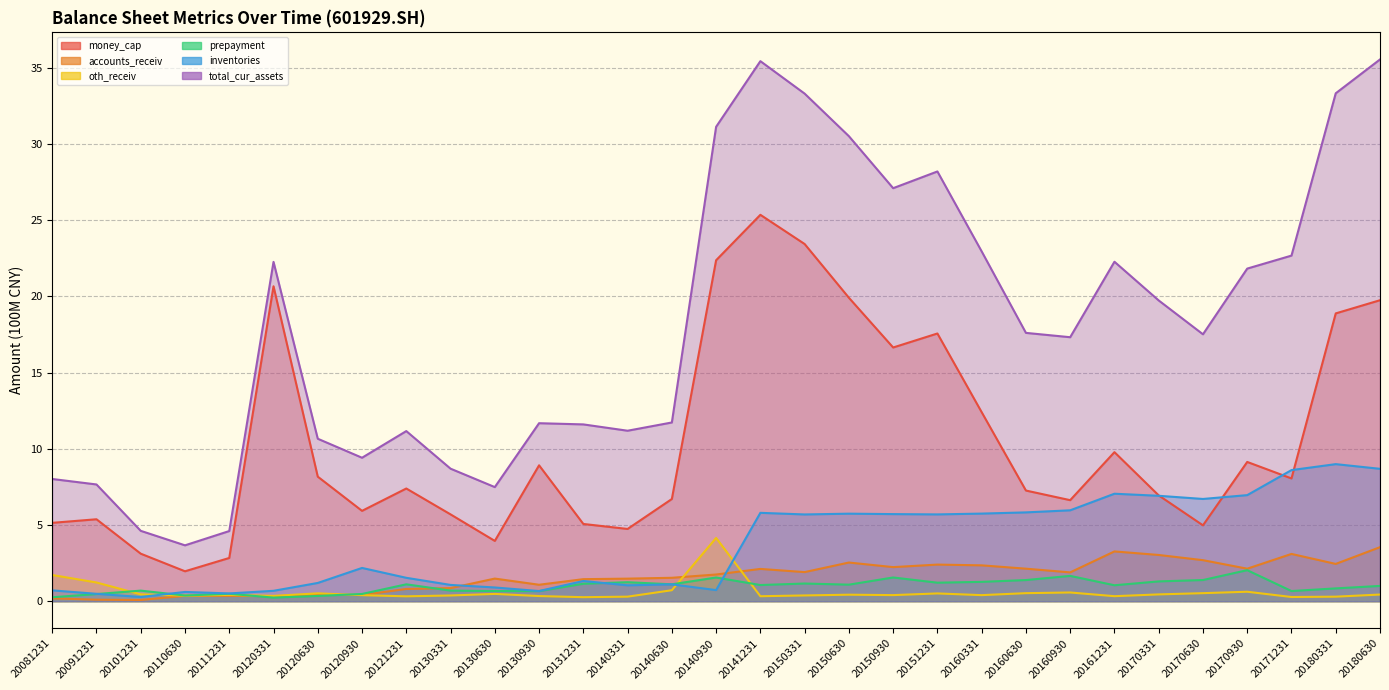

What are all the series names shown in the legend?

money_cap, accounts_receiv, oth_receiv, prepayment, inventories, total_cur_assets